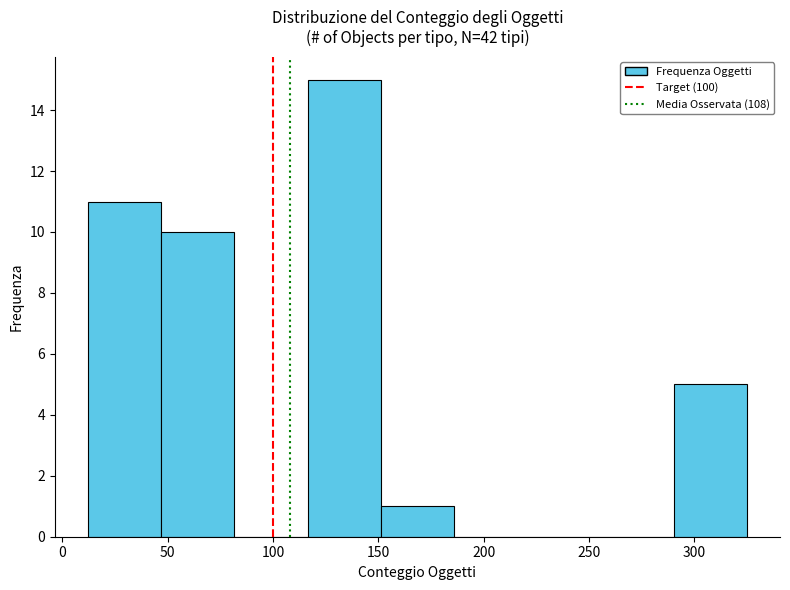

What is the height of the bar covering 150 to 185 on the x-axis? Neither the bar edges nor the heights are printed on the chart, so give them approximately, as read against the axes.

1